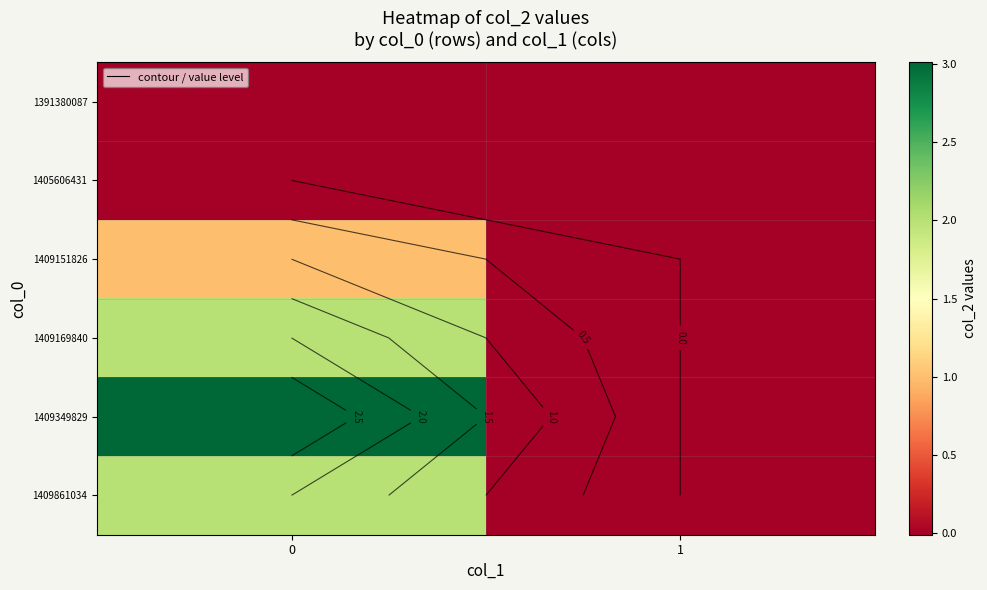

Is the value of 1409861034 at 1 greater than the value of 1409349829 at 1?

No